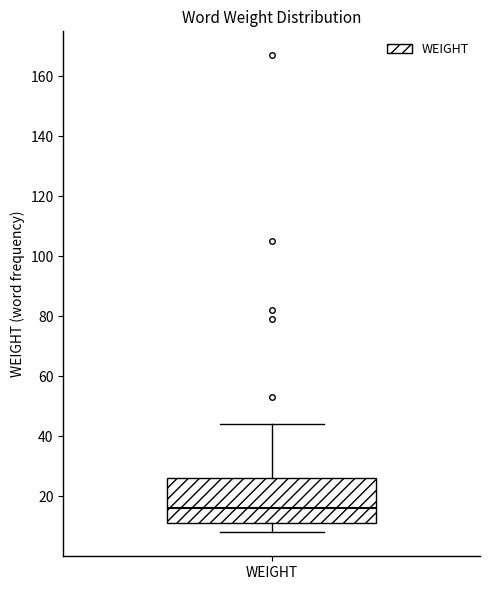

Read this box plot against the y-axis: the position of the median line, the range covered by the box, and the ends of both whiskers. The values are not printed on the chart, so give them approximately, as read against the axis.

median 16, box 12 to 26, whiskers 8 to 44